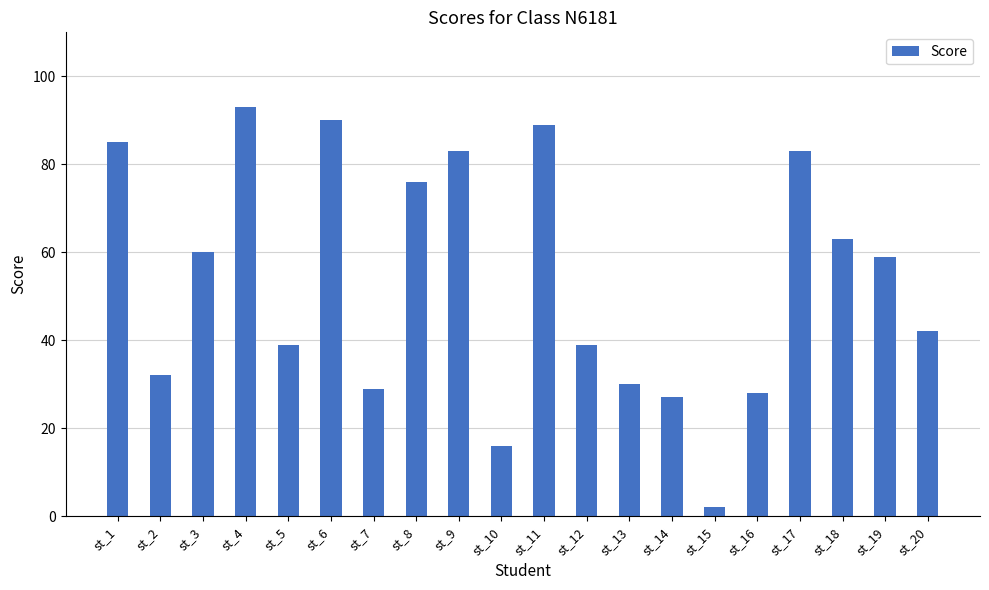

The chart shows a value of 32 at st_2. True or false?

True